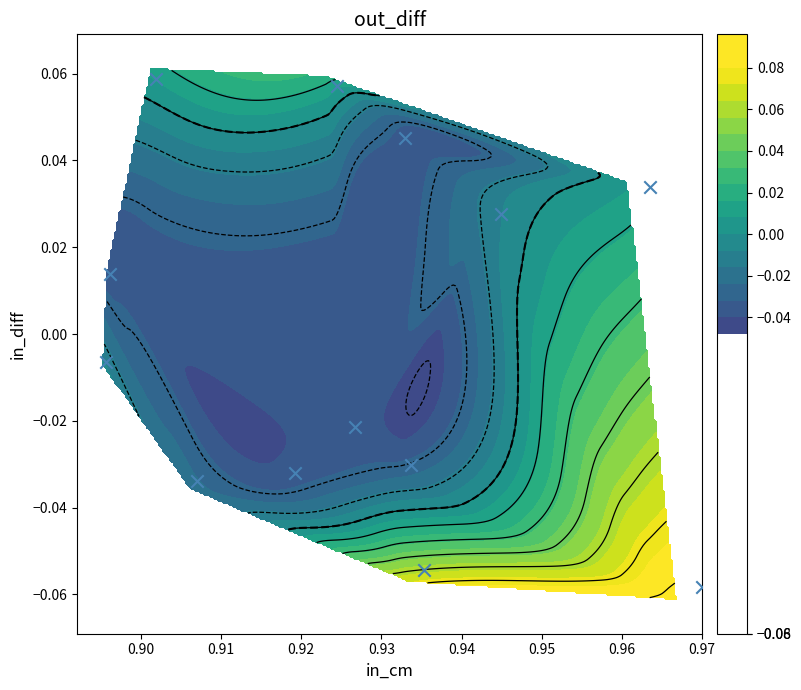

Count the number of values greater than 0.

6